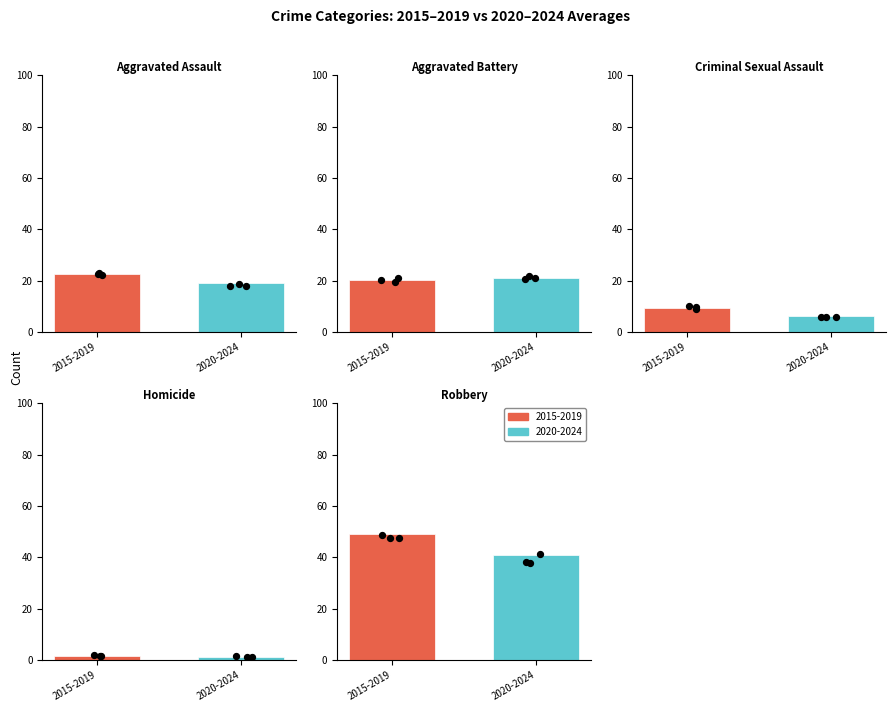

Is the value of Homicide at 2019 greater than the value of Aggravated Battery at 2015?

No